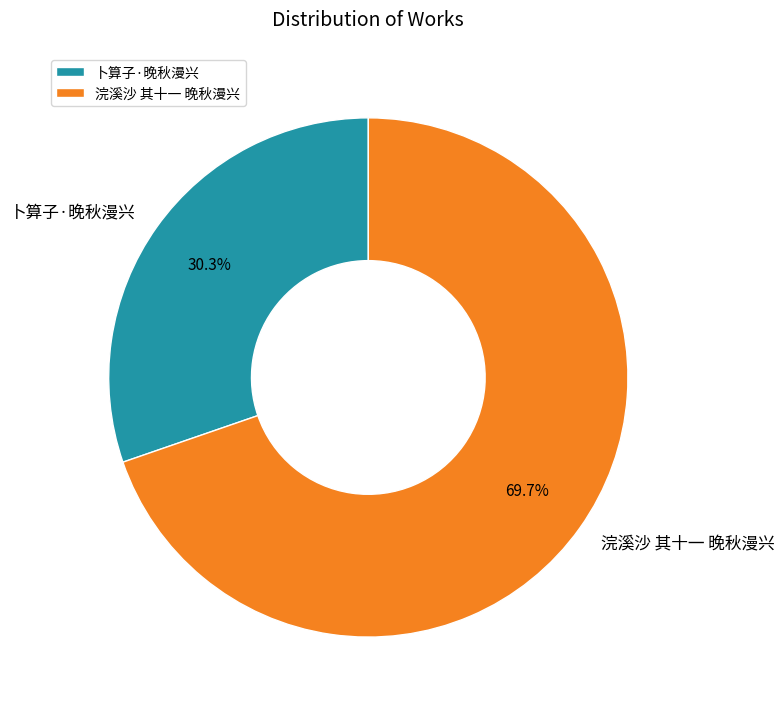

Which category has the smallest portion of the pie?

卜算子·晚秋漫兴